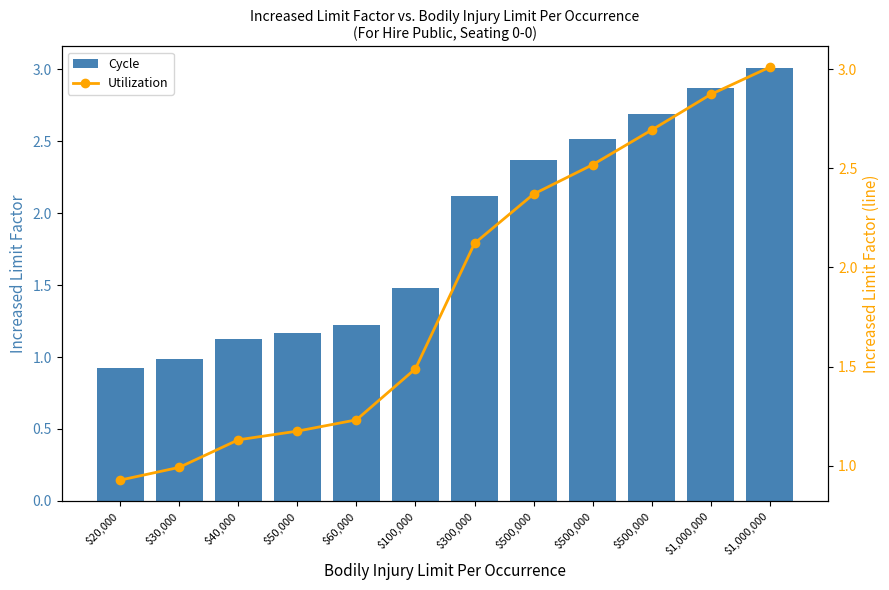

What is the label of the 8th bar from the right?

$60,000